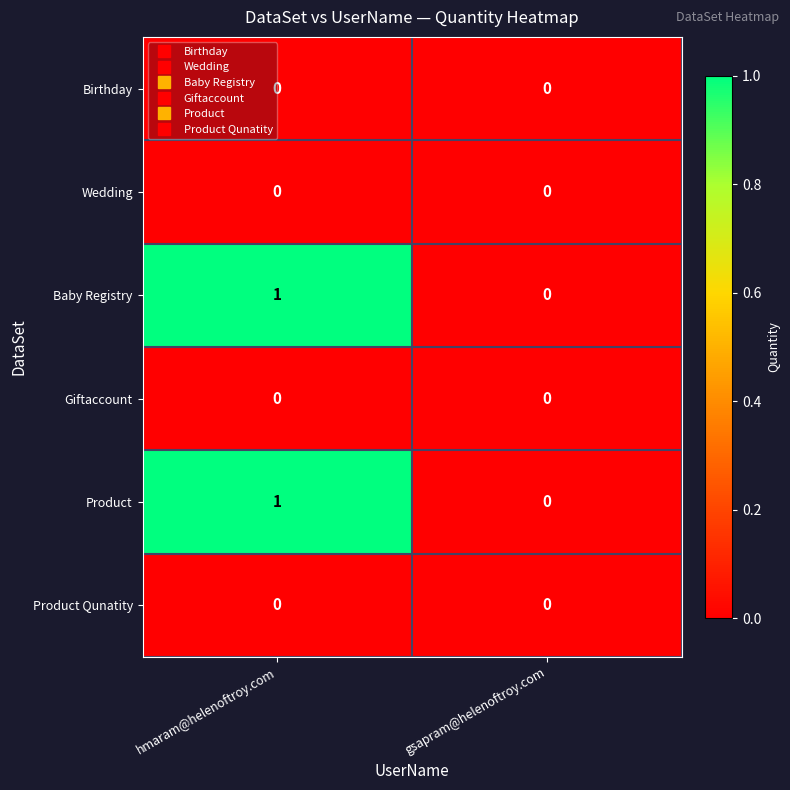

Rank the categories by Baby Registry value from lowest to highest.

gsapram@helenoftroy.com, hmaram@helenoftroy.com